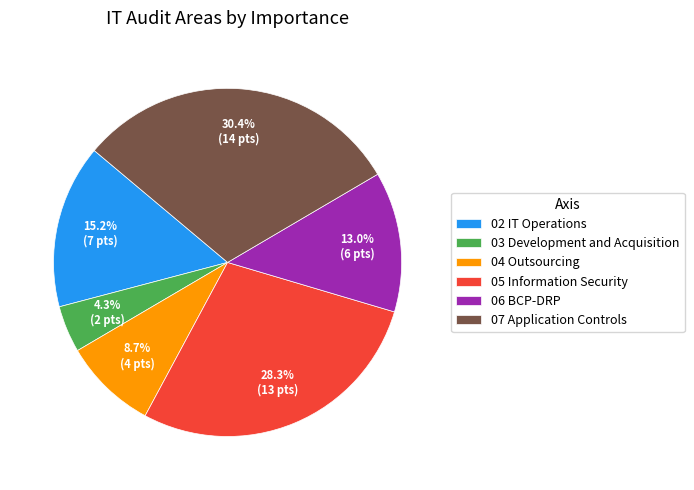

What is the ratio of the value at 05 Information Security to the value at 07 Application Controls?

0.9